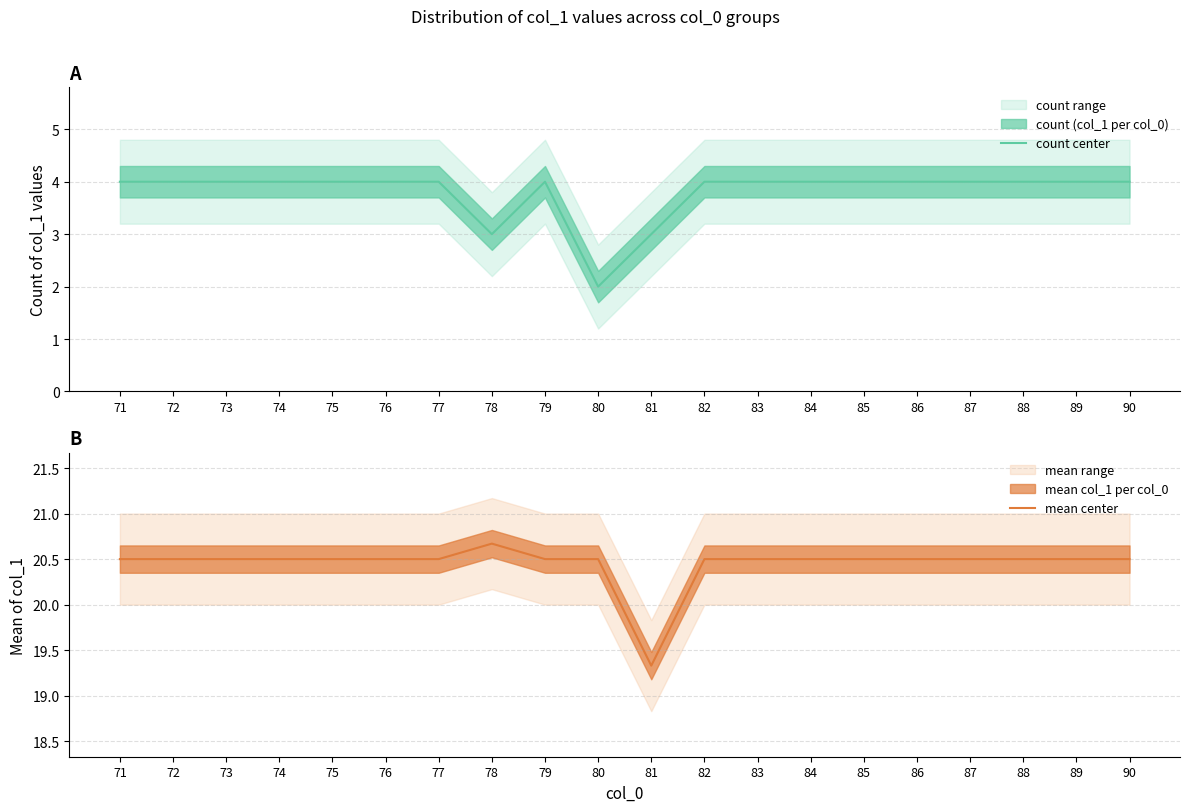

What is the value of the count center point at the 3rd from the left?

4.0